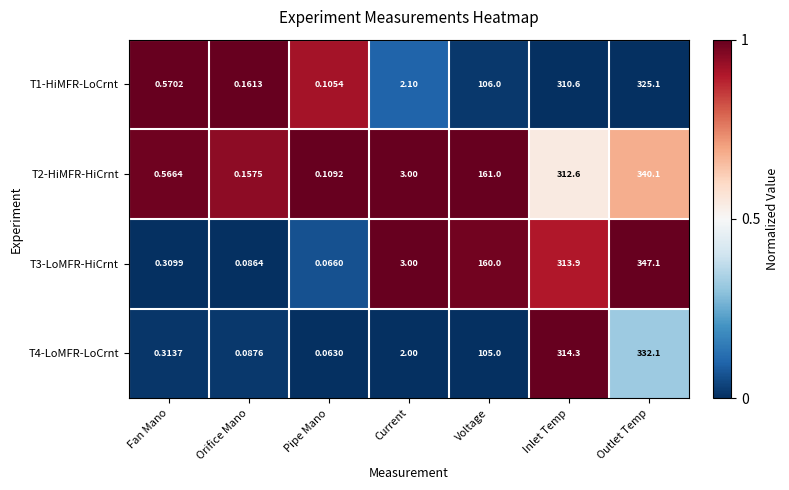

What is the difference between the highest and lowest values at Outlet Temp?

22.0